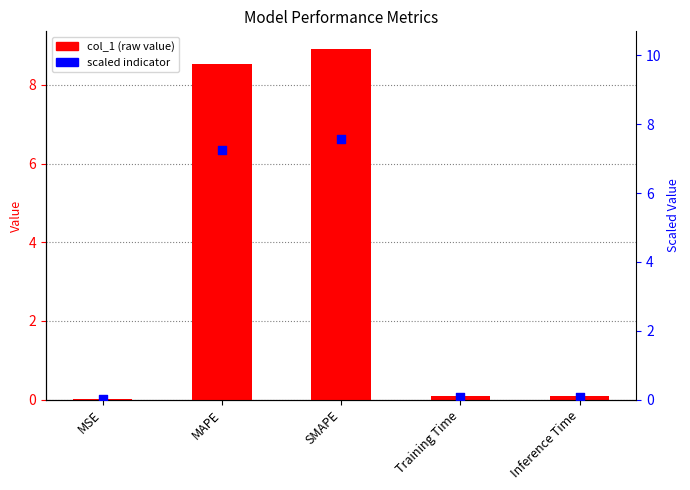

What are all the series names shown in the legend?

col_1, scaled